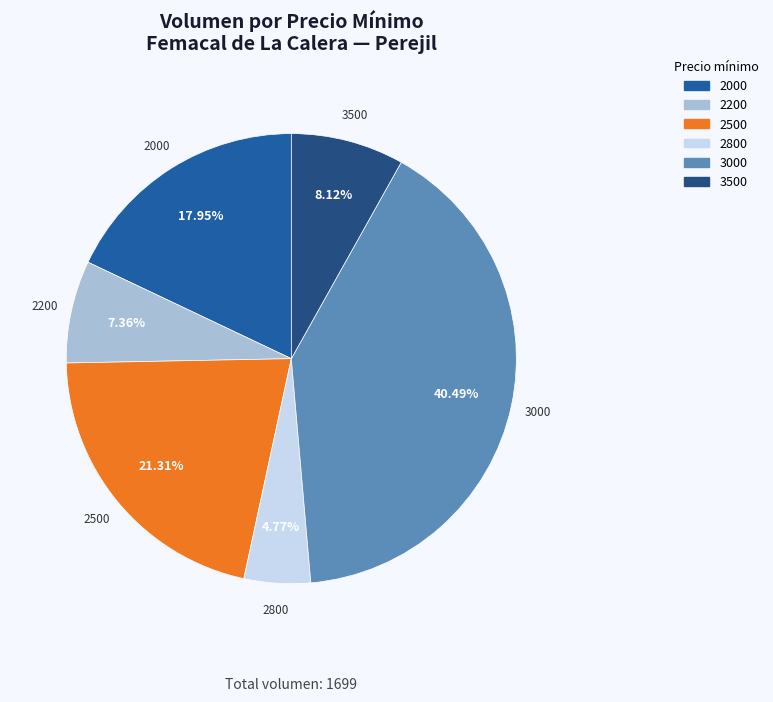

Does any single category account for the majority?

No